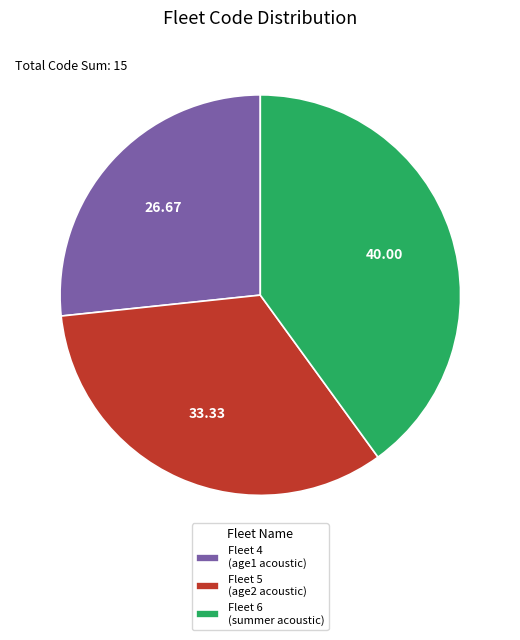

Rank the categories by value from highest to lowest.

Fleet 6 (summer acoustic), Fleet 5 (age2 acoustic), Fleet 4 (age1 acoustic)